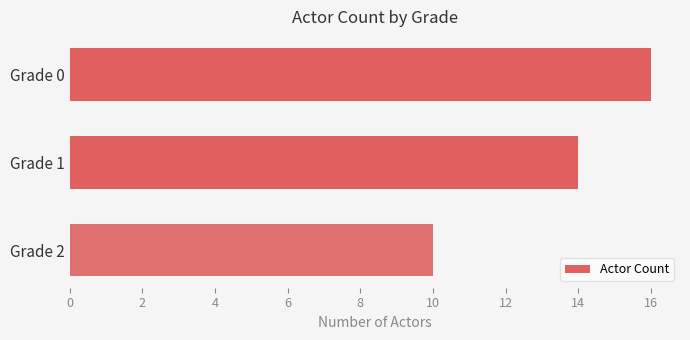

What is the maximum value shown in the chart?

16